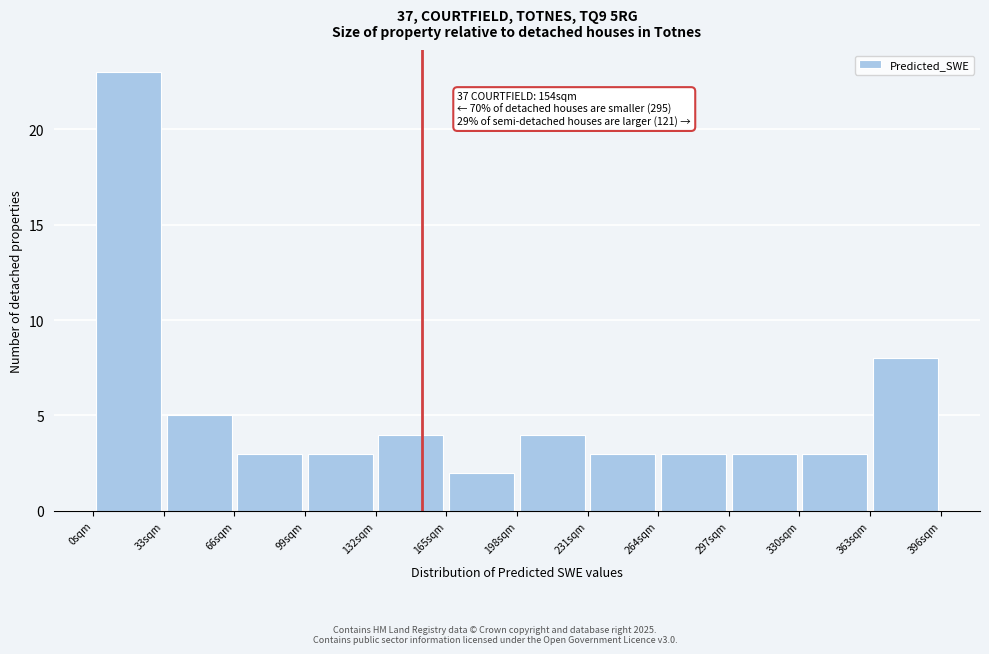

Over which range of the x-axis is the bar tallest?

0 to 35